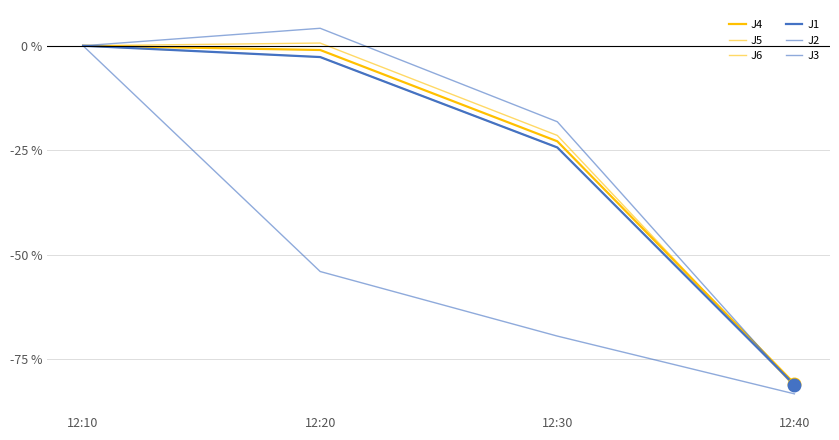

Does the chart have visible grid lines?

Yes